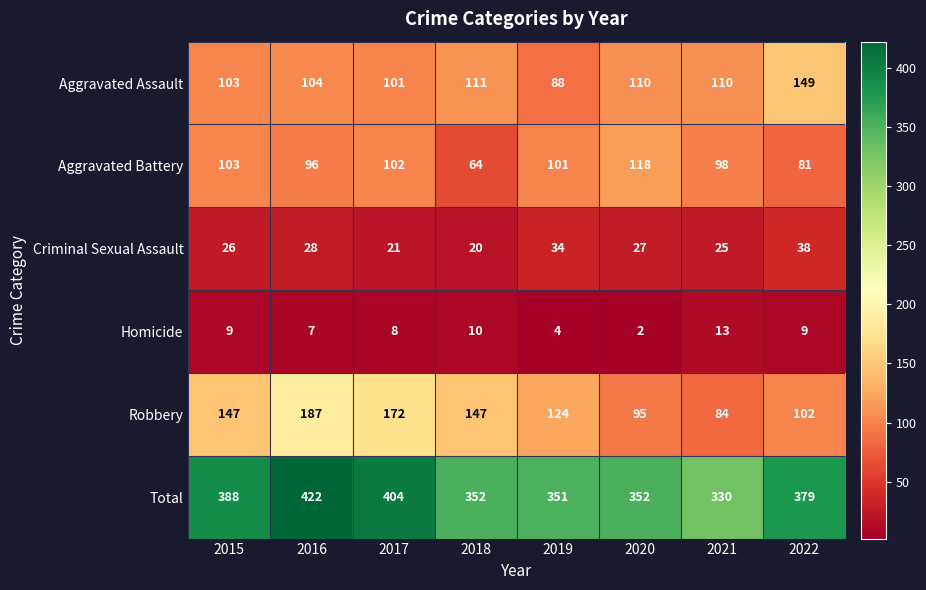

Which label corresponds to the largest value in the chart?

2016